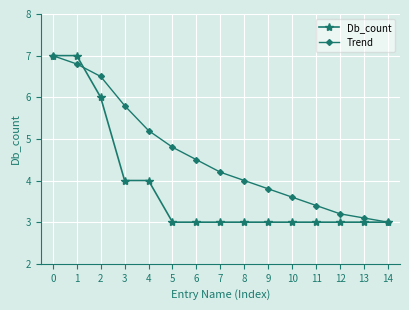

True or false: Trend has a value of 1.4 at 11.

False